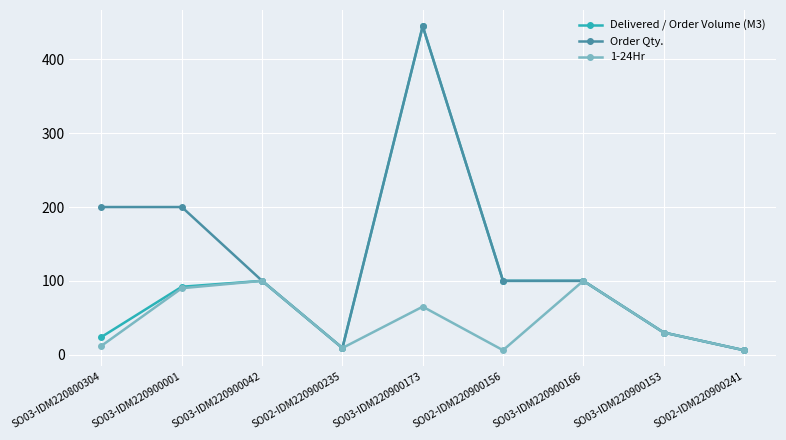

What is the sum of the 1-24Hr values at SO03-IDM220900173 and SO03-IDM220900166?

165